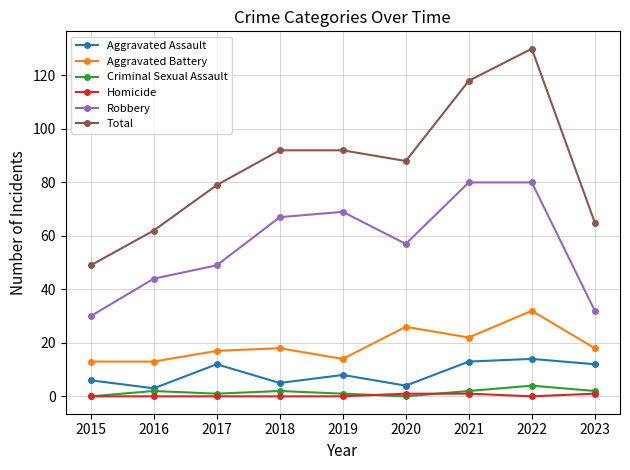

Is the value of Robbery at 2019 greater than the value of Aggravated Battery at 2017?

Yes